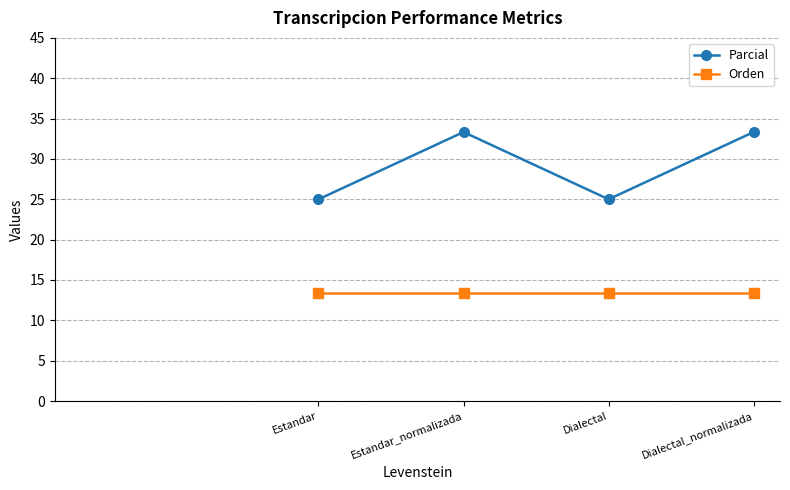

Which series has the widest spread of values?

Parcial